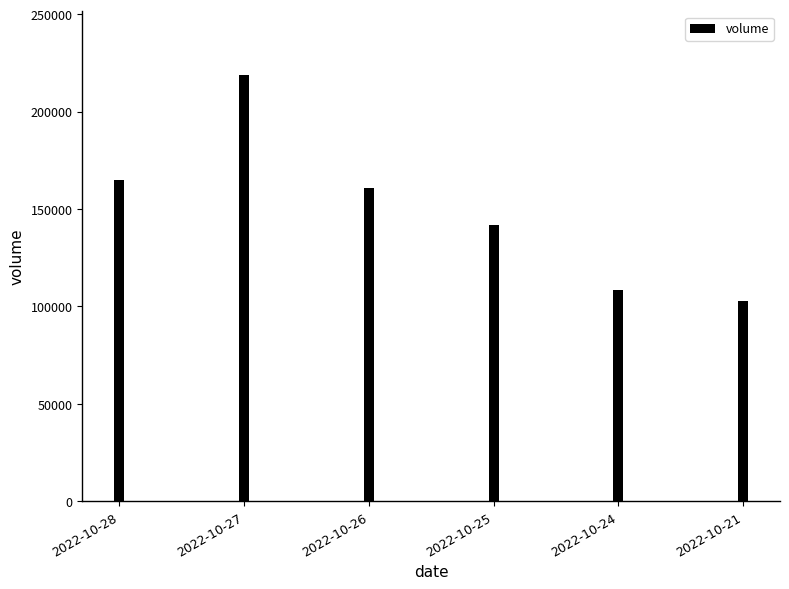

What is the difference between the maximum and minimum values?

115692